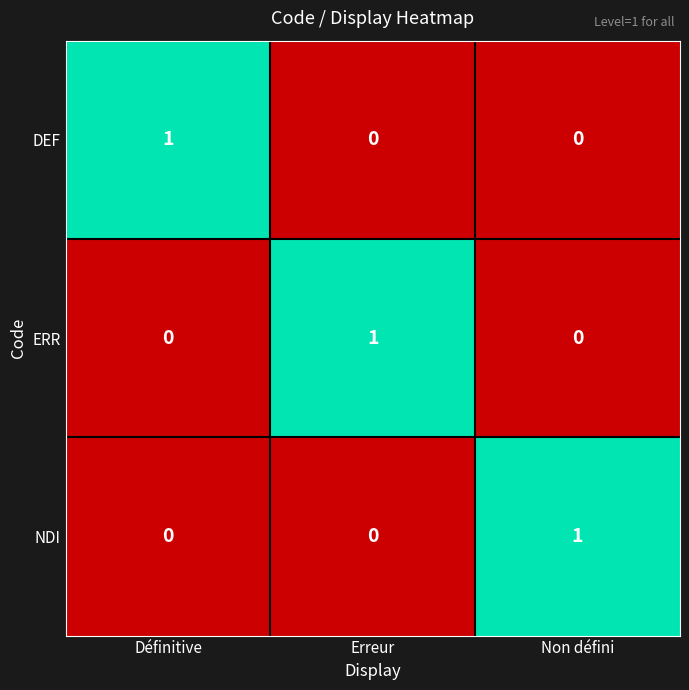

Count the ERR values in the range 0 to 1.

3